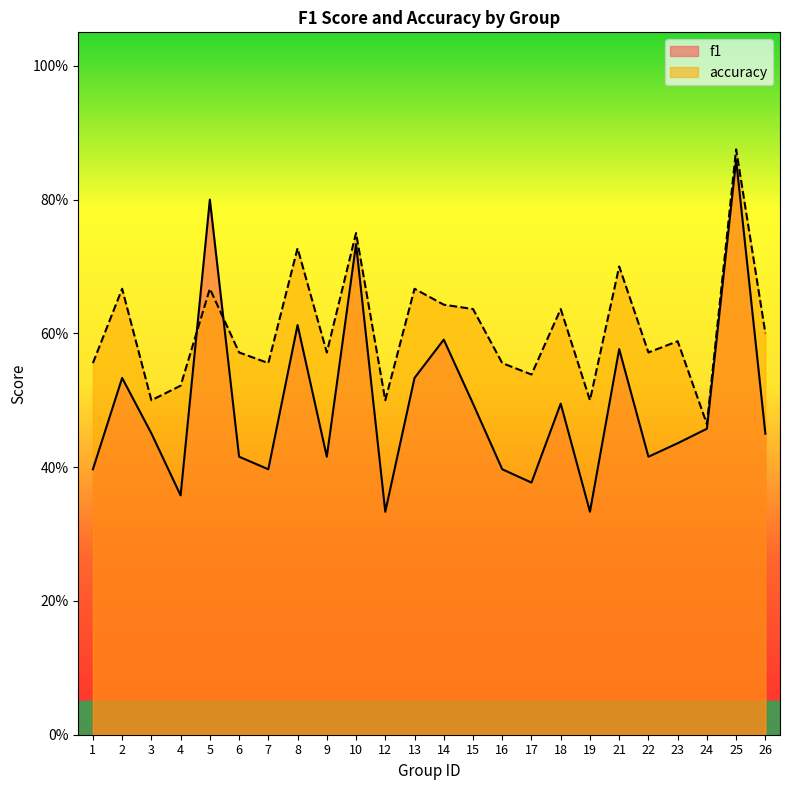

Where is the first local minimum for f1?

4